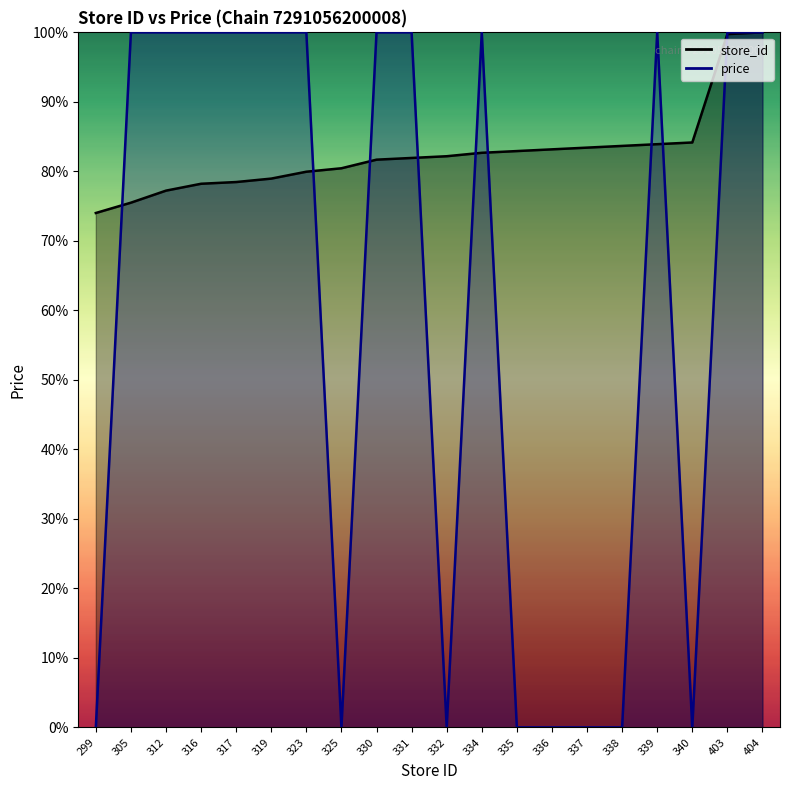

How many data points in store_id are less than 82?

10